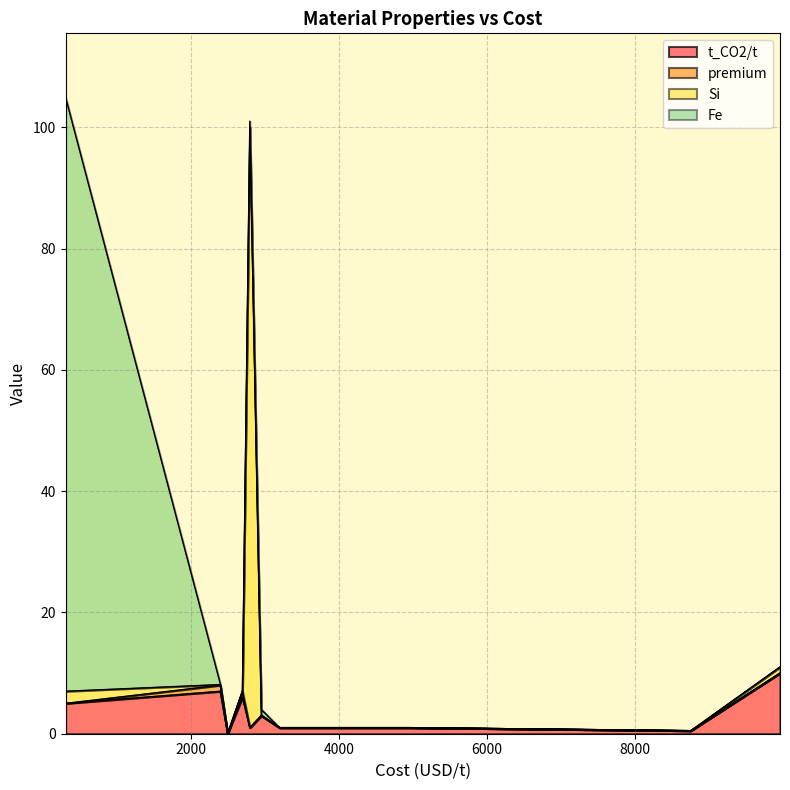

What is the sum of all Fe values?

100.2